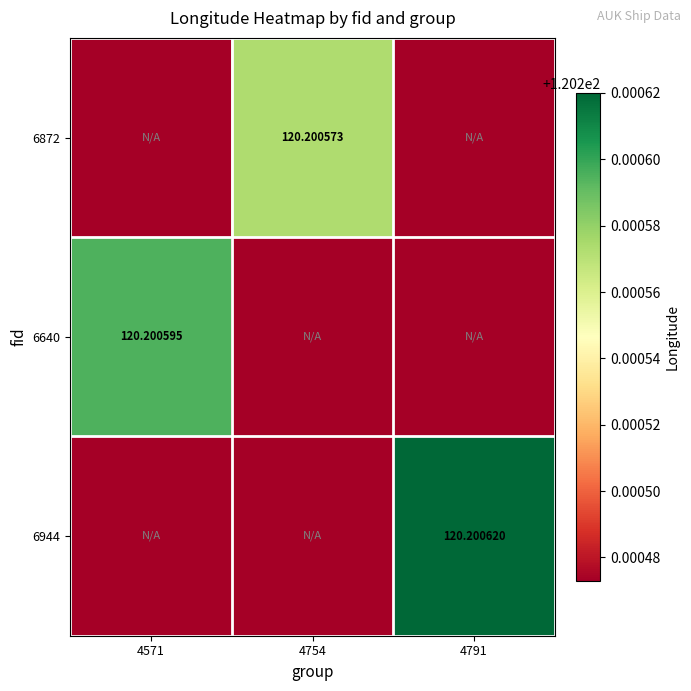

Between 4571 and 4754, which is larger?

4754